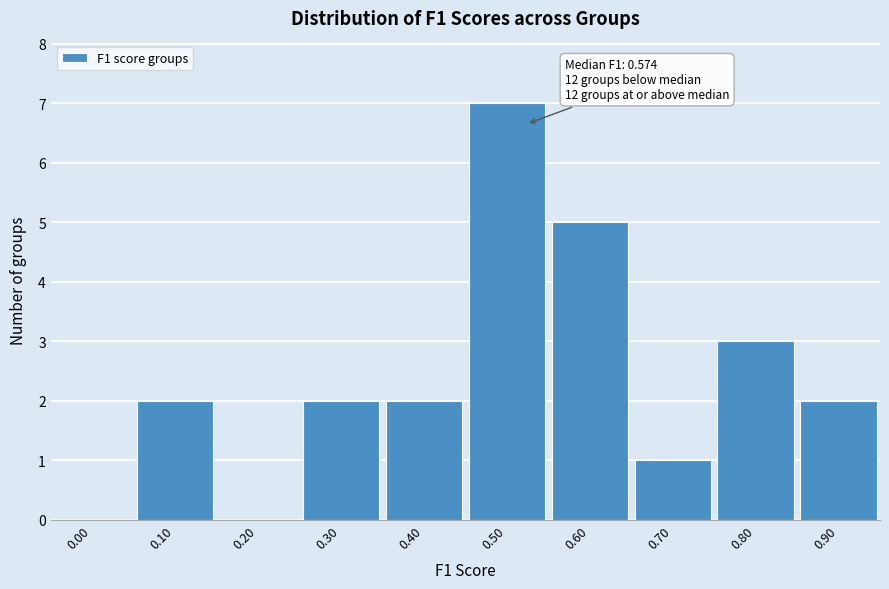

Reading right to left, transcribe all the data shown in this chart.

0.90=2	0.80=3	0.70=1	0.60=5	0.50=7	0.40=2	0.30=2	0.20=0	0.10=2	0.00=0